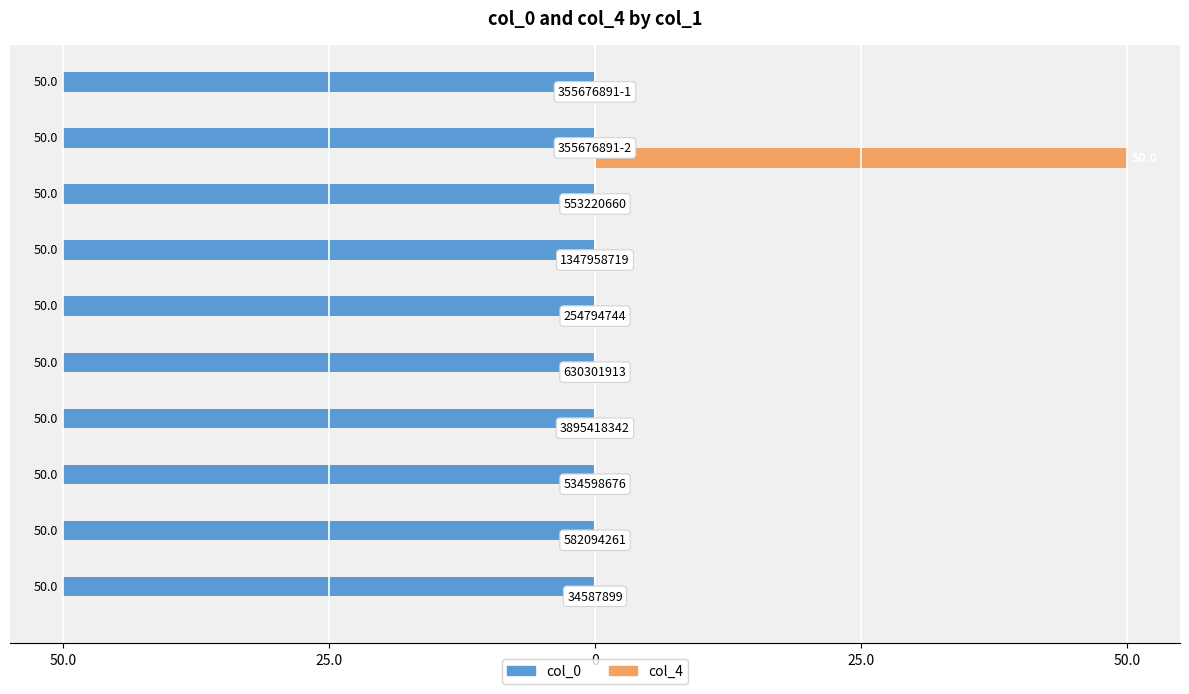

Reading left to right, what are all the values shown in this chart?

col_0: -50.0	-50.0	-50.0	-50.0	-50.0	-50.0	-50.0	-50.0	-50.0	-50.0
col_4: 0.0	0.0	0.0	0.0	0.0	0.0	0.0	0.0	50.0	0.0